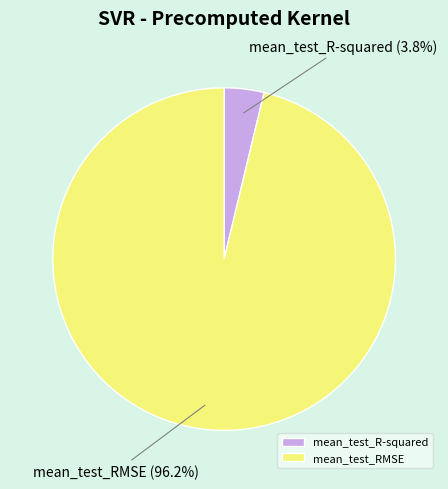

Which category has the smallest portion of the pie?

mean_test_R-squared